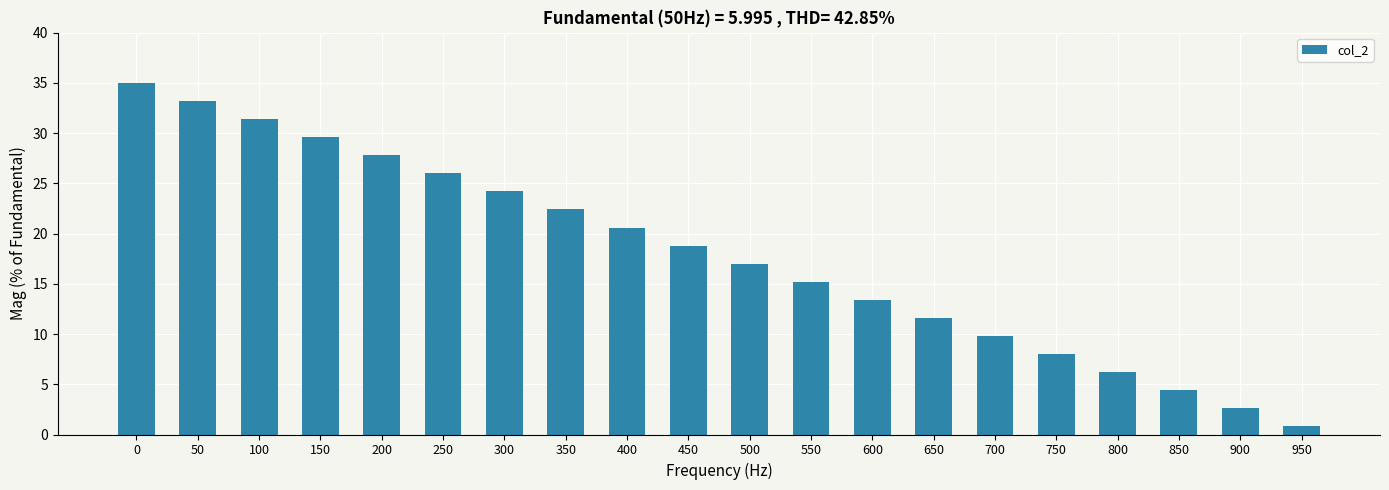

Reading left to right, transcribe all the data shown in this chart.

35.0	33.2	31.4	29.6	27.8	26.0	24.2	22.4	20.6	18.8	17.0	15.2	13.4	11.6	9.8	8.0	6.2	4.4	2.6	0.8